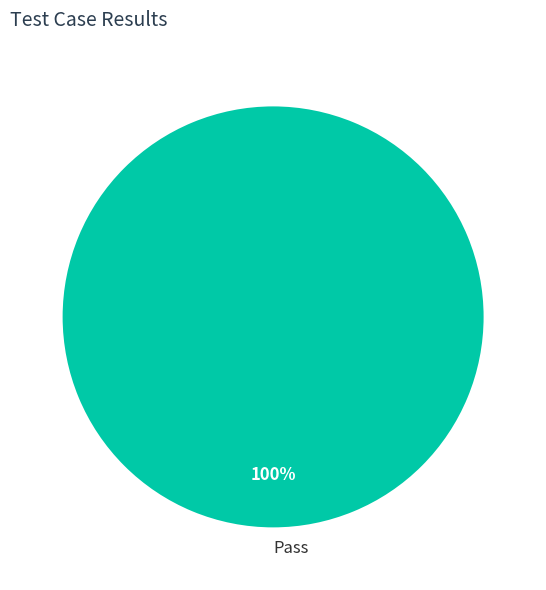

Rank the categories by value from highest to lowest.

Pass